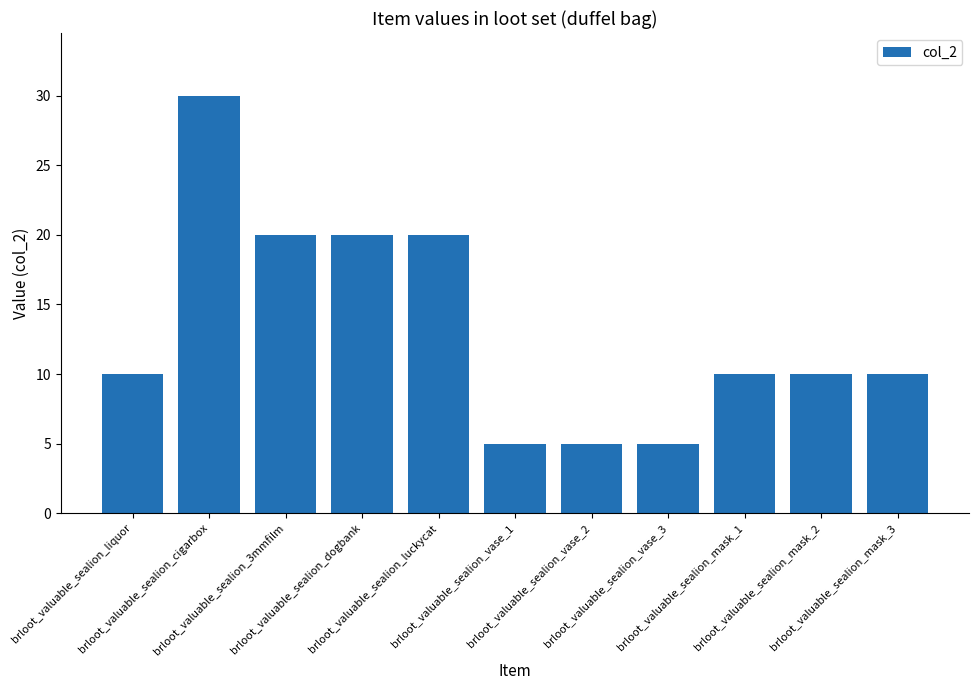

What is the difference between the values at brloot_valuable_sealion_luckycat and brloot_valuable_sealion_cigarbox?

10